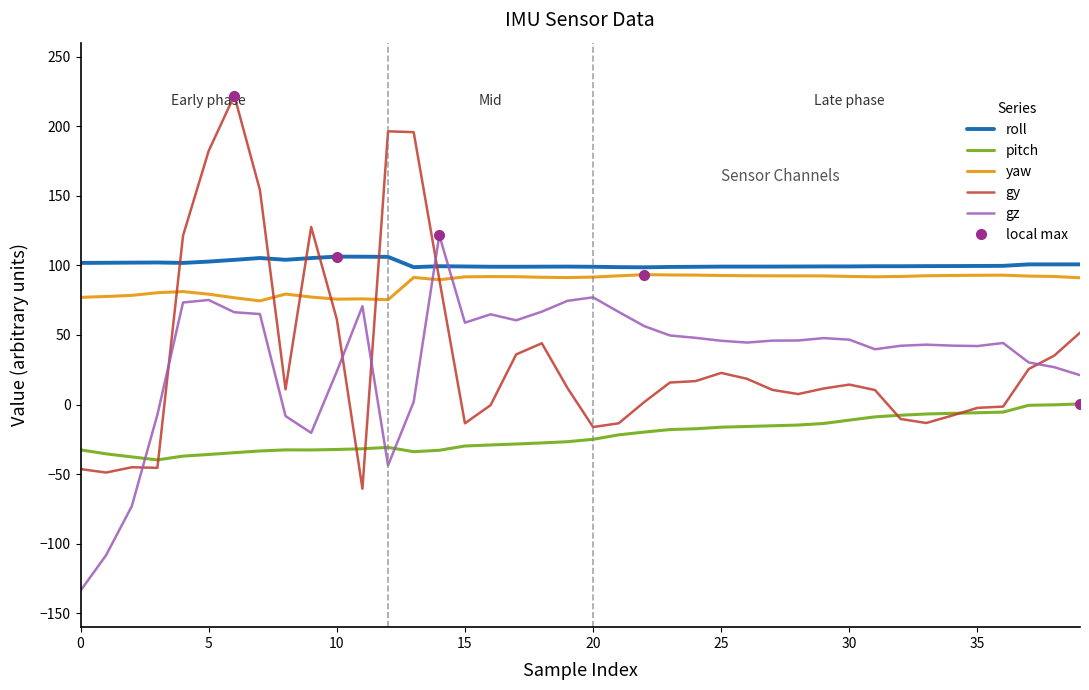

True or false: pitch and gz cross at least once.

True